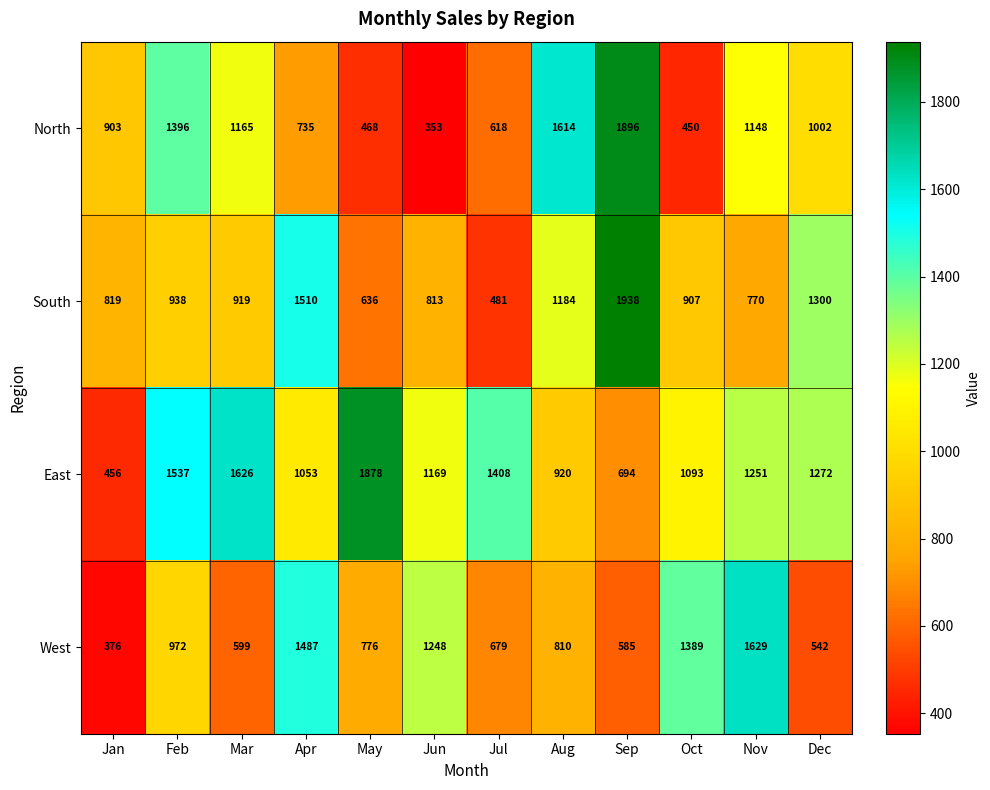

Which category has the highest value across all series?

Sep